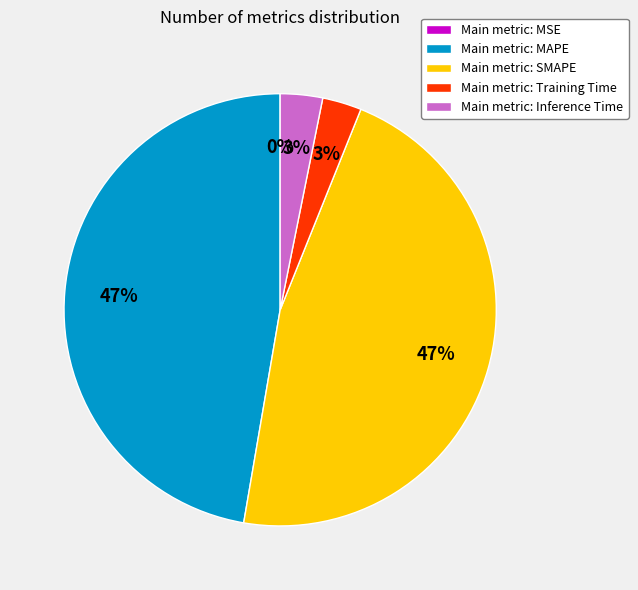

Do Main metric: MAPE and Main metric: SMAPE together represent more than half of the pie?

Yes